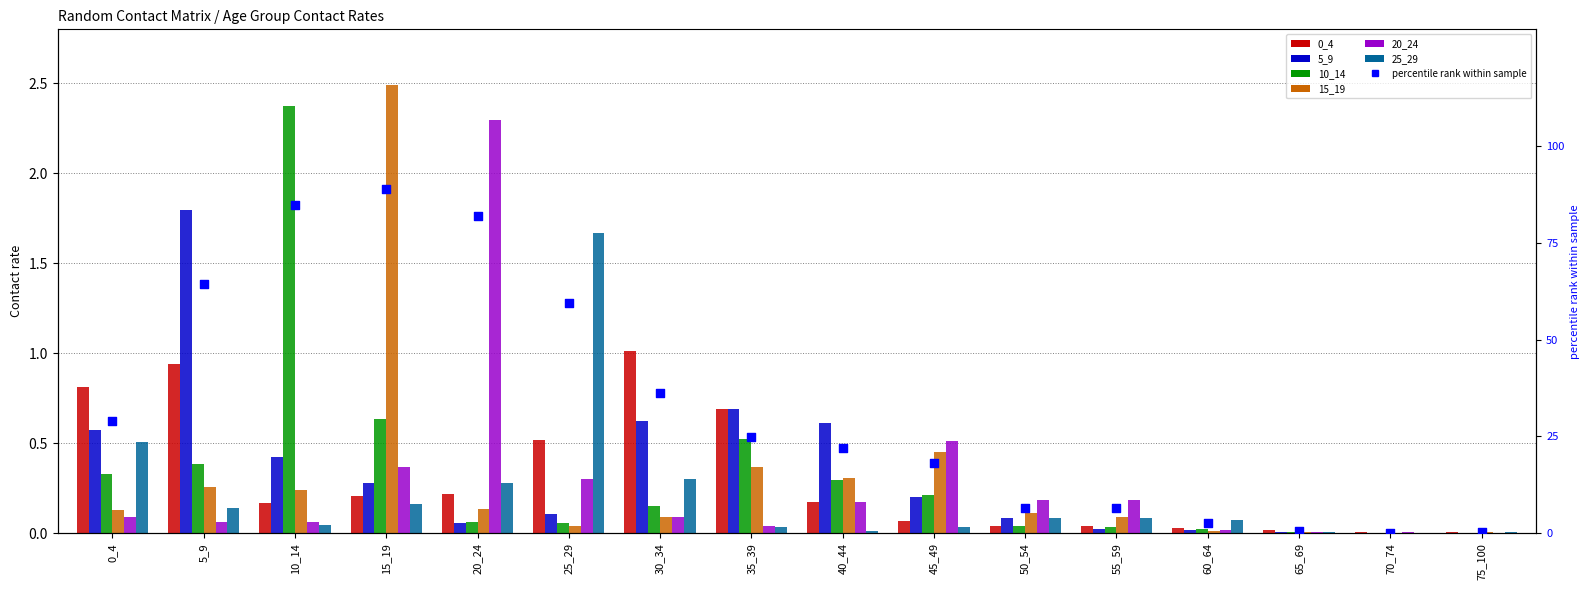

Is the value of 15_19 at 20_24 greater than the value of 0_4 at 40_44?

No